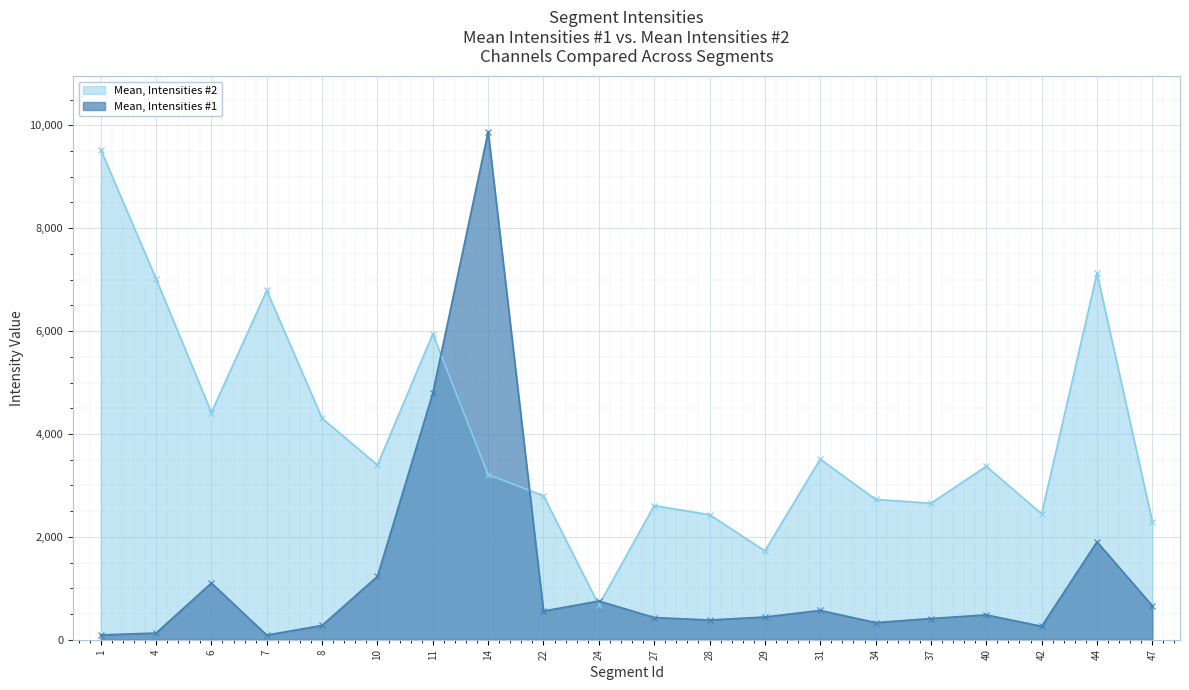

What is the sum of the Mean, Intensities #2 values at 10 and 22?

6195.1